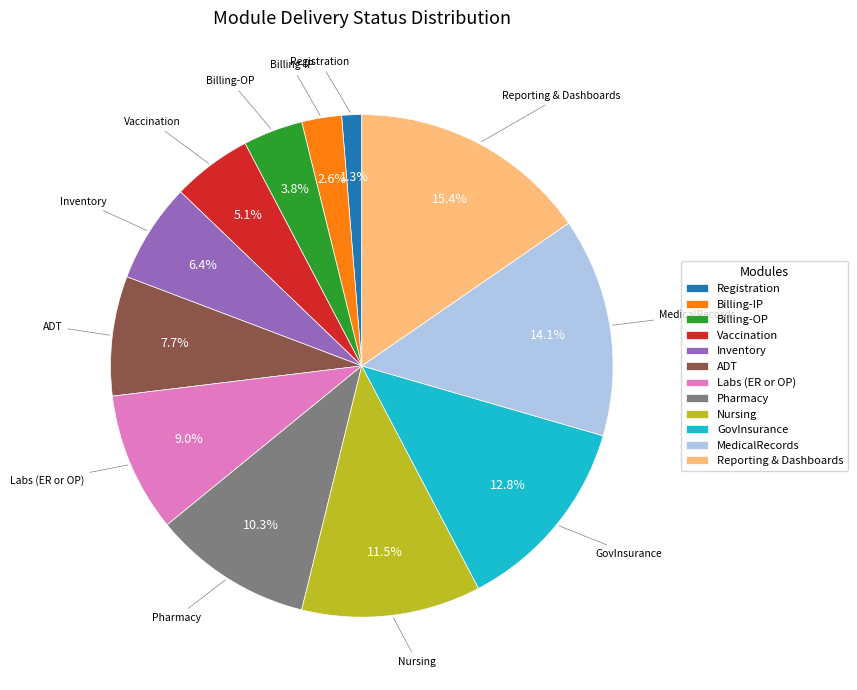

Count the number of slices in the pie.

12